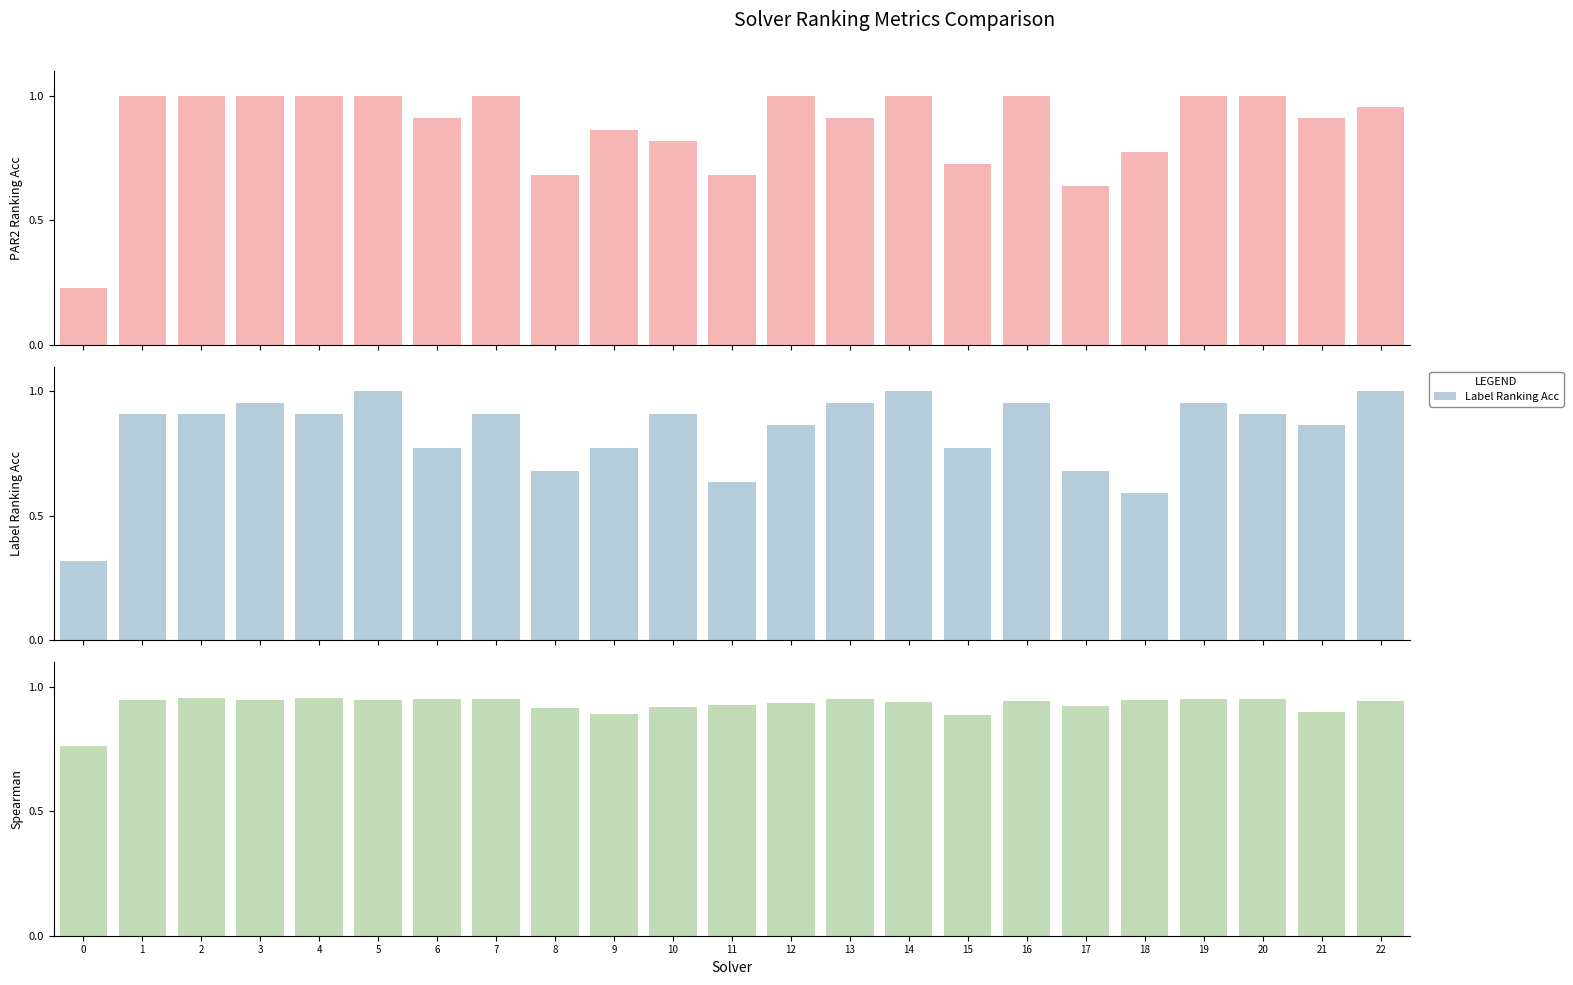

What is the value of the PAR2 Ranking Acc bar at the 7th from the left?

0.9